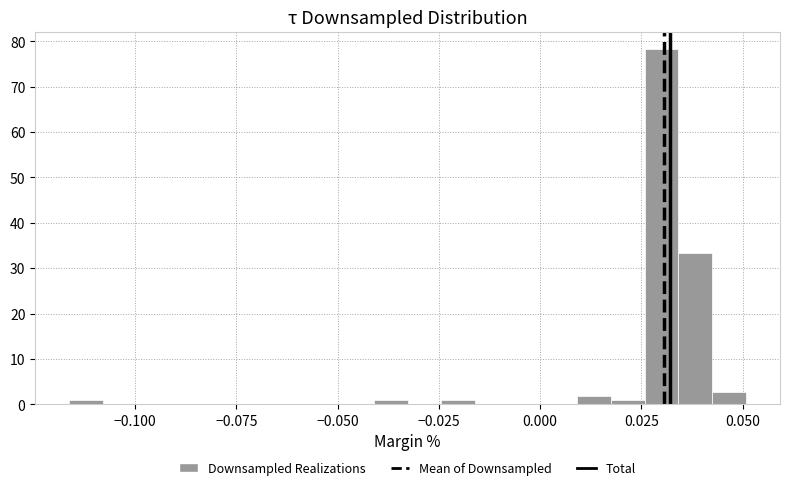

Read against the x-axis, roughly where is the centre of the tallest bar?

0.030